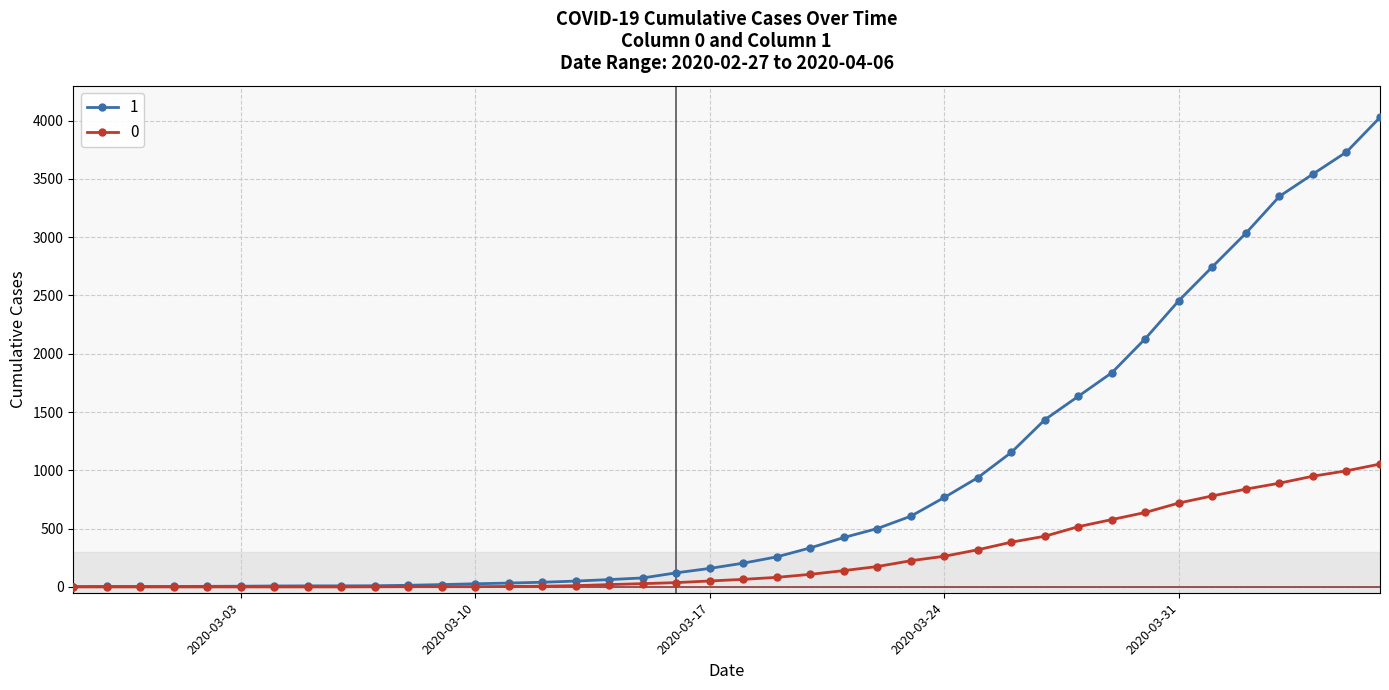

List the series in order of their peak value, highest first.

1, 0